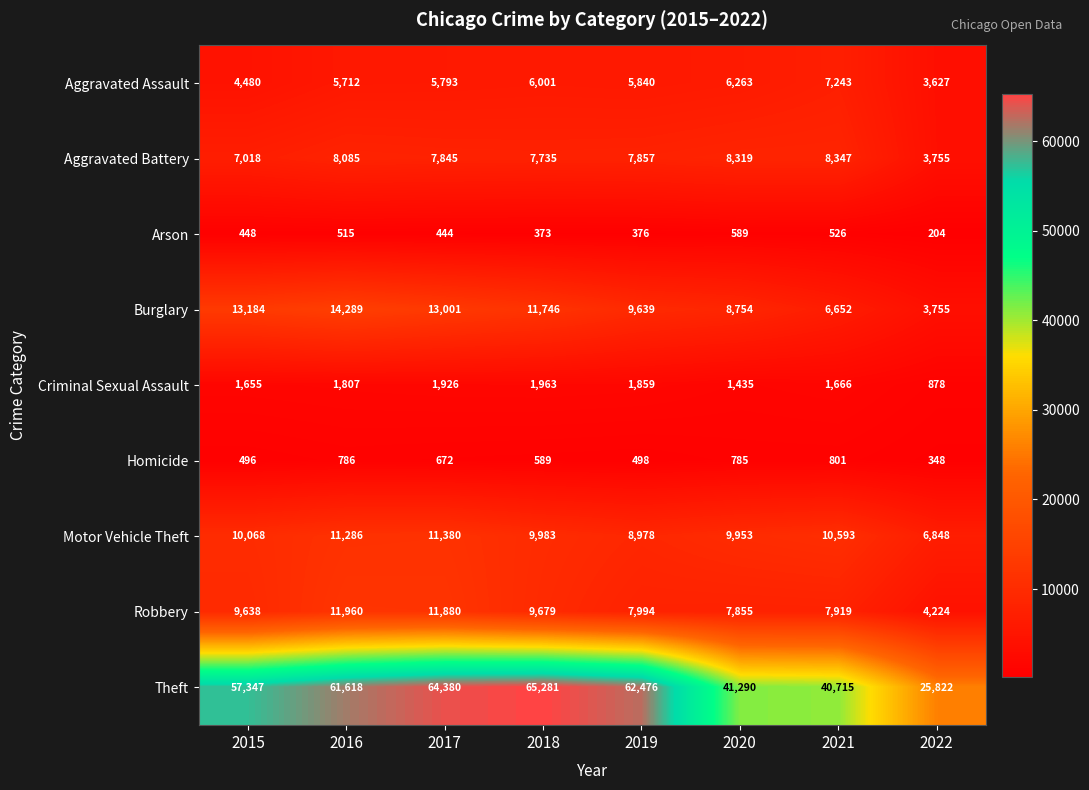

Which label corresponds to the largest value in the chart?

2018